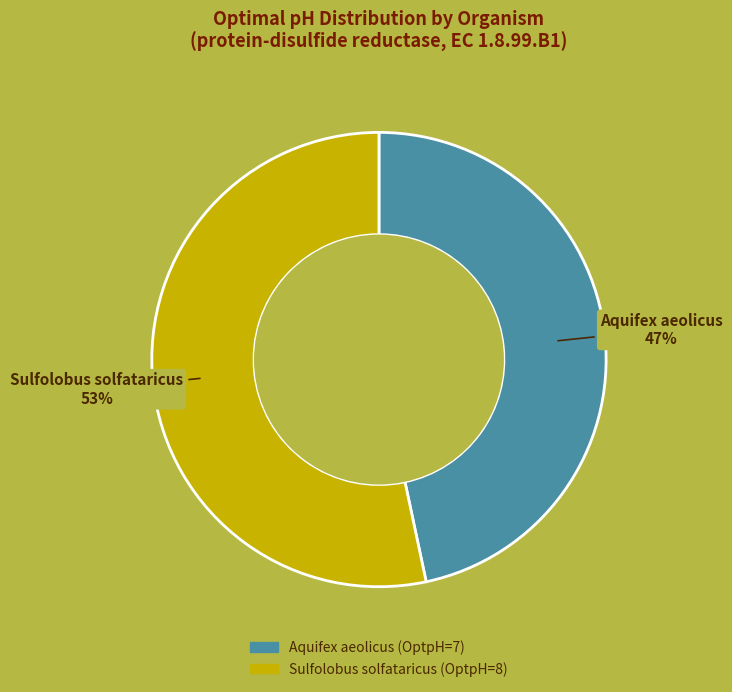

Is the sum of Sulfolobus solfataricus and Aquifex aeolicus greater than half?

Yes